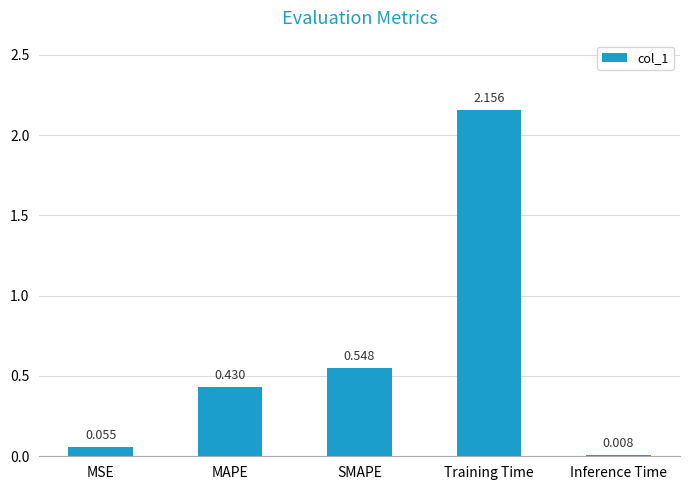

Which category has the highest value across all series?

Training Time